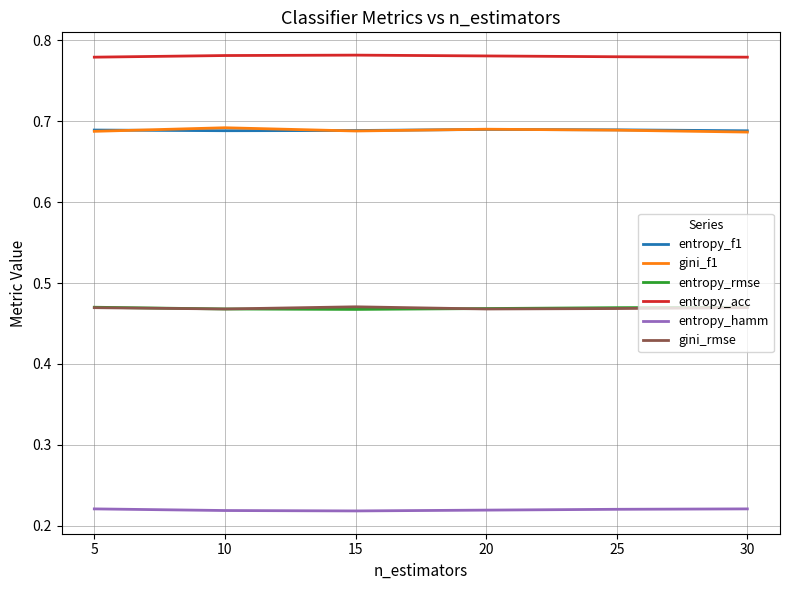

True or false: gini_rmse and entropy_hamm cross at least once.

False